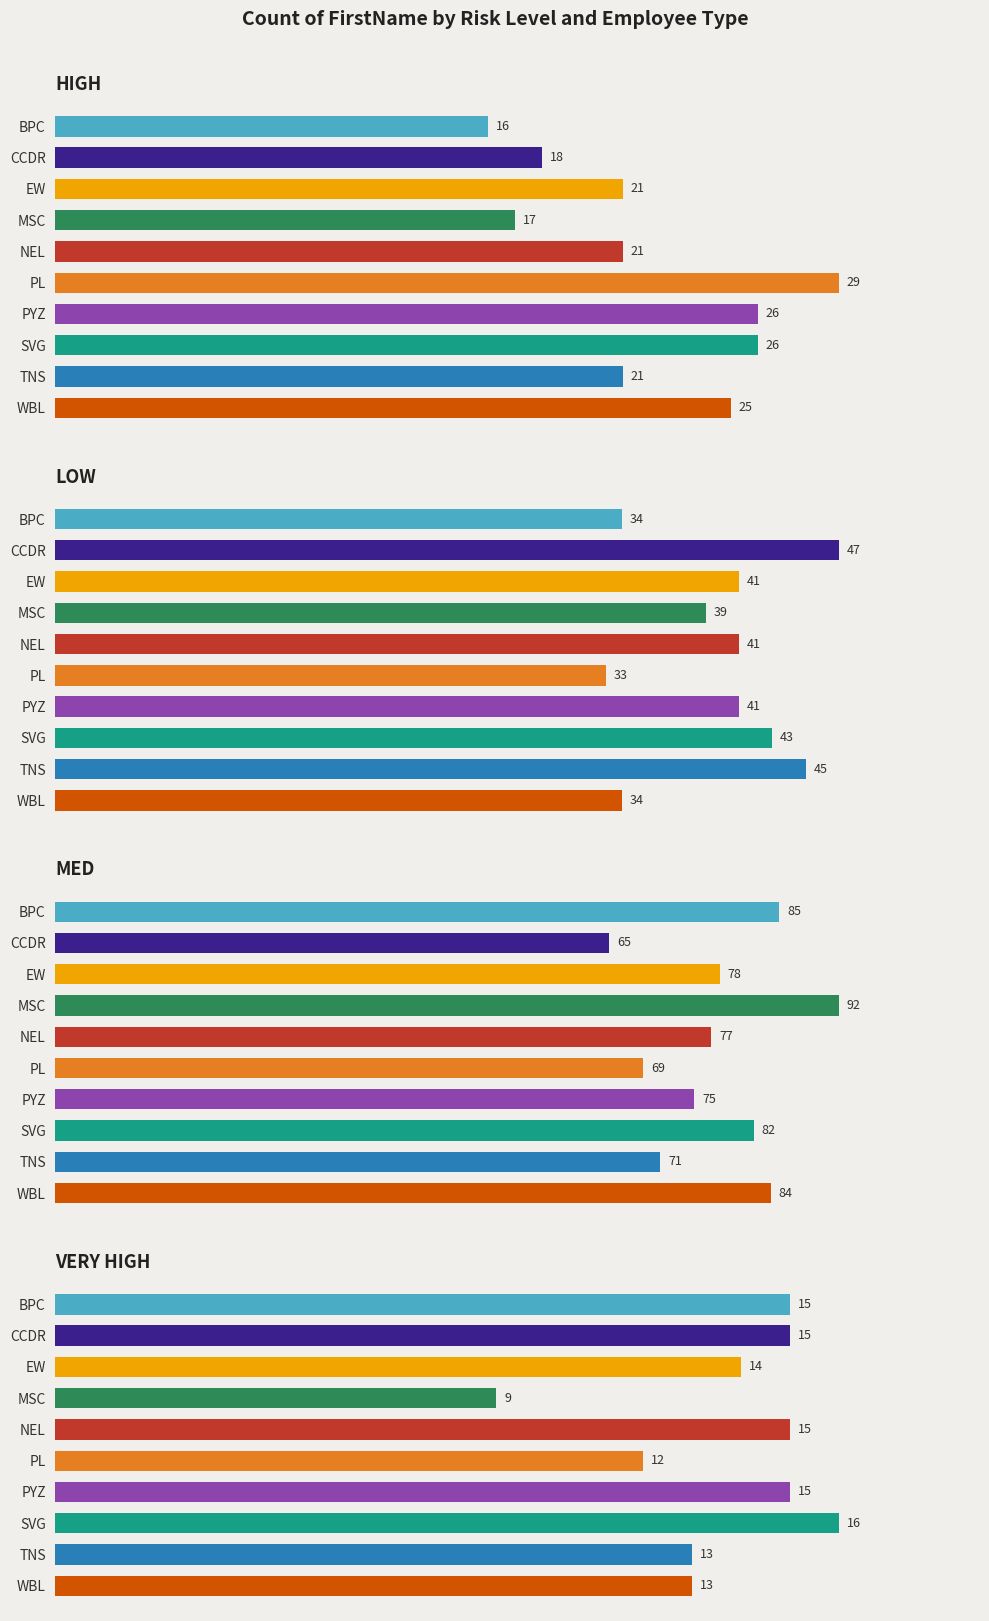

Does the chart contain stacked bars?

No